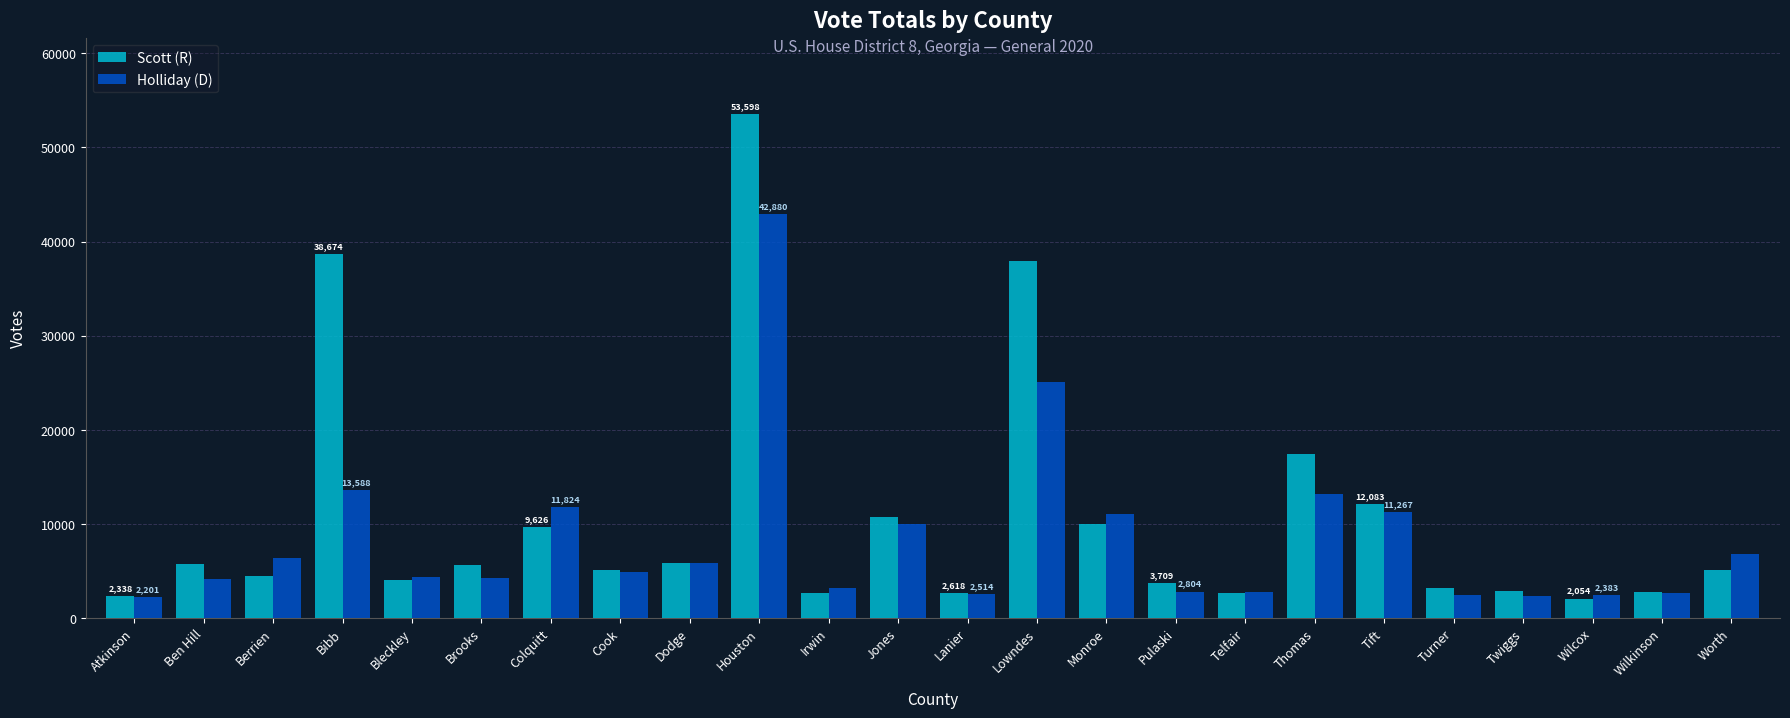

What value does the Holliday (D) series have at Houston, to the nearest 100?

42900